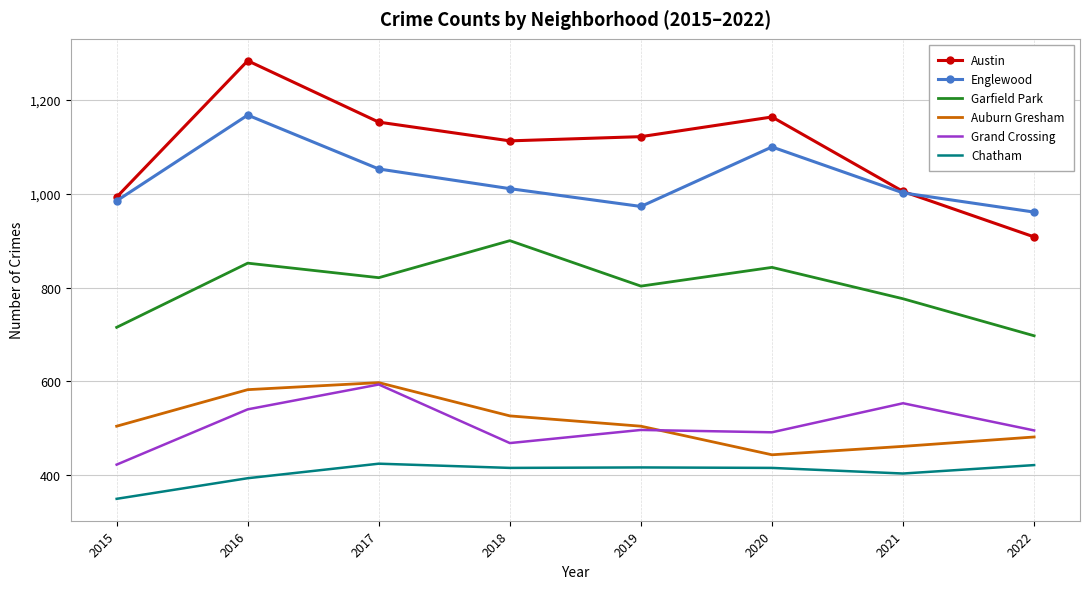

Is the value of Grand Crossing at 2020 greater than the value of Austin at 2020?

No